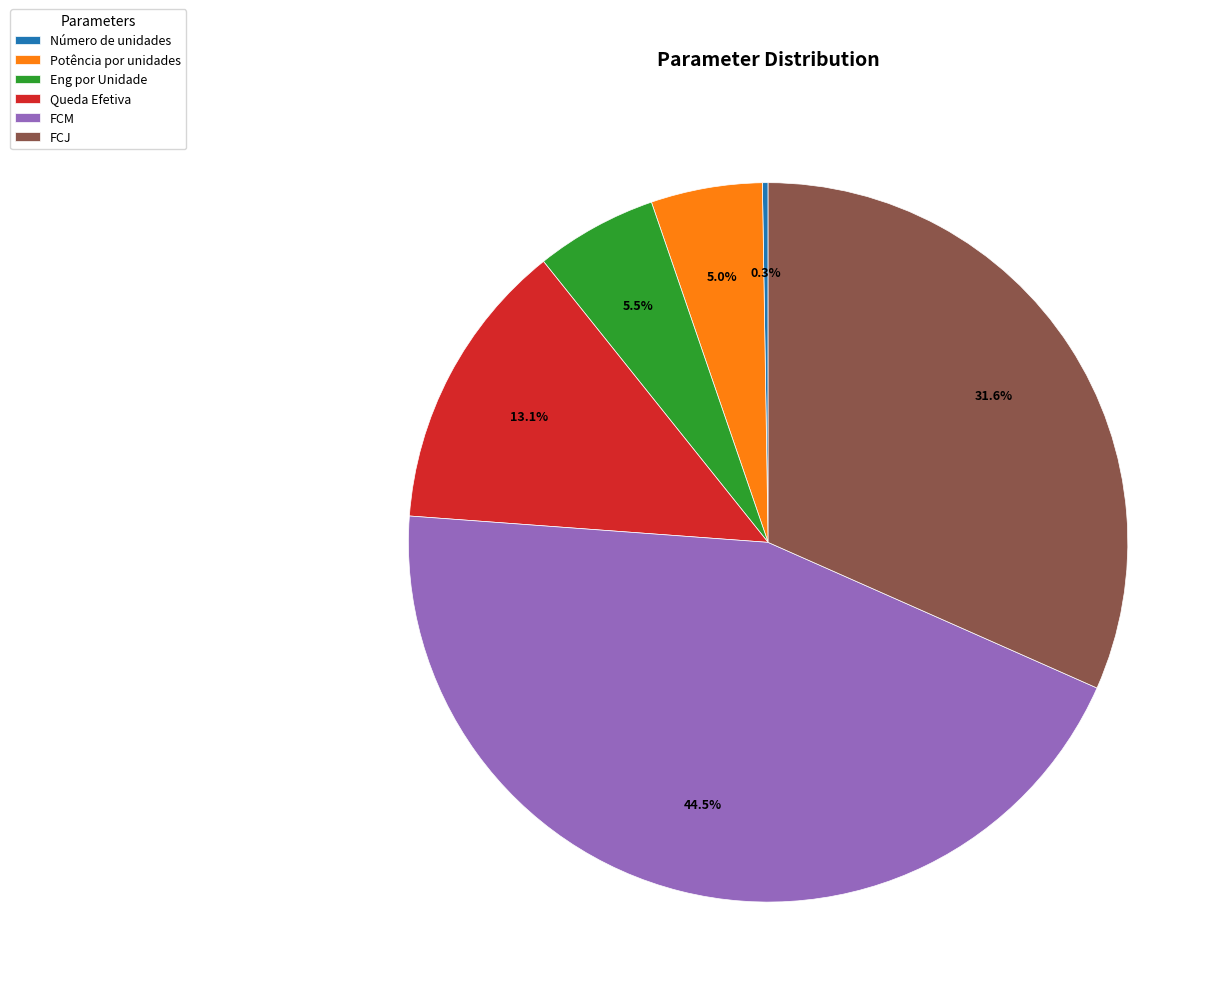

How much of the chart is everything except FCM?

55.5%